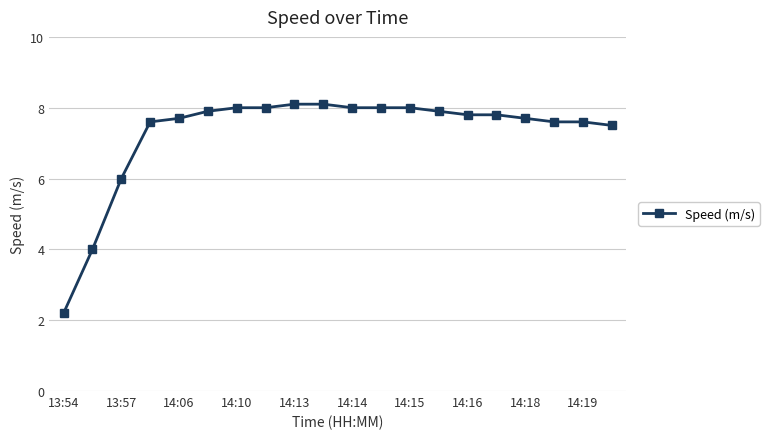

What is the maximum value shown in the chart?

8.1